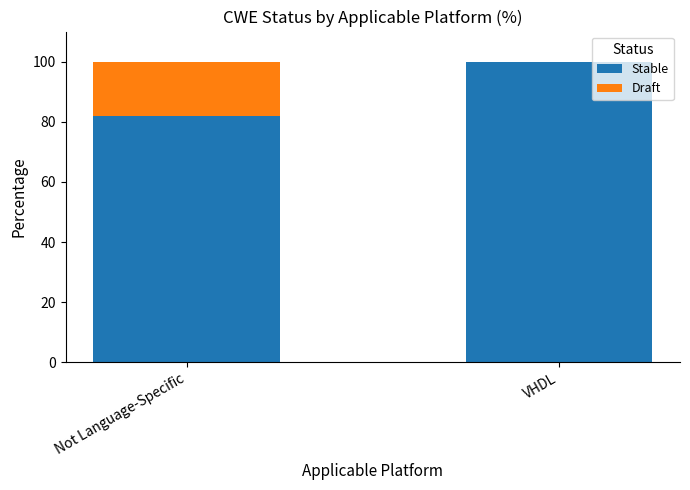

Read the Stable value at Not Language-Specific.

81.8